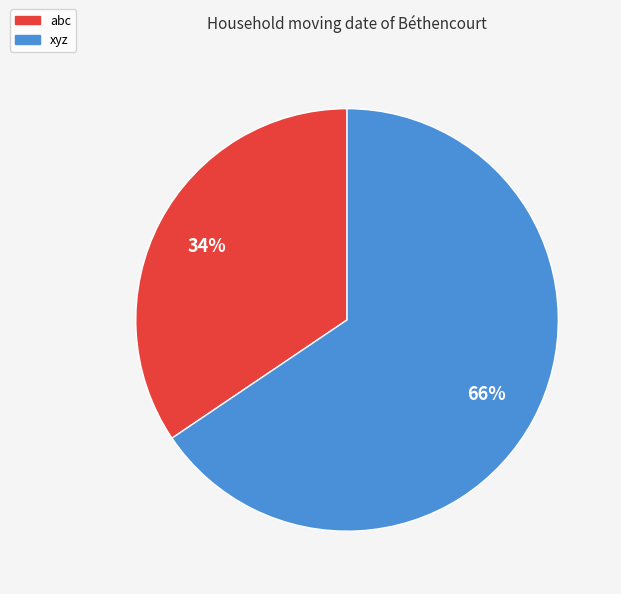

The xyz slice represents 77% of the pie. True or false?

False